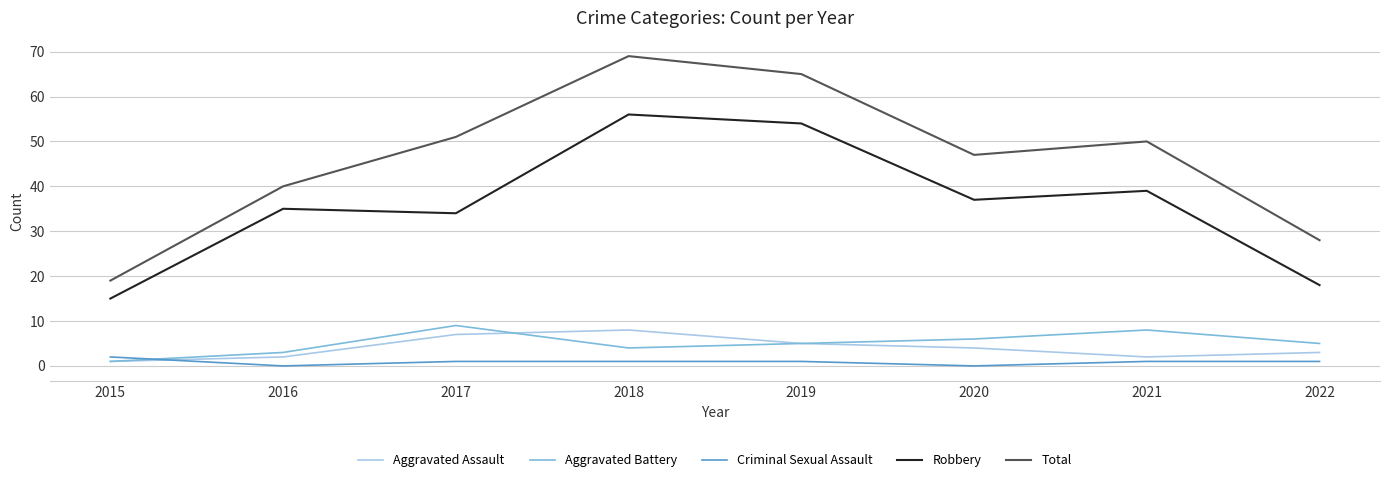

What is the difference between the maximum and minimum values in the Robbery series?

41